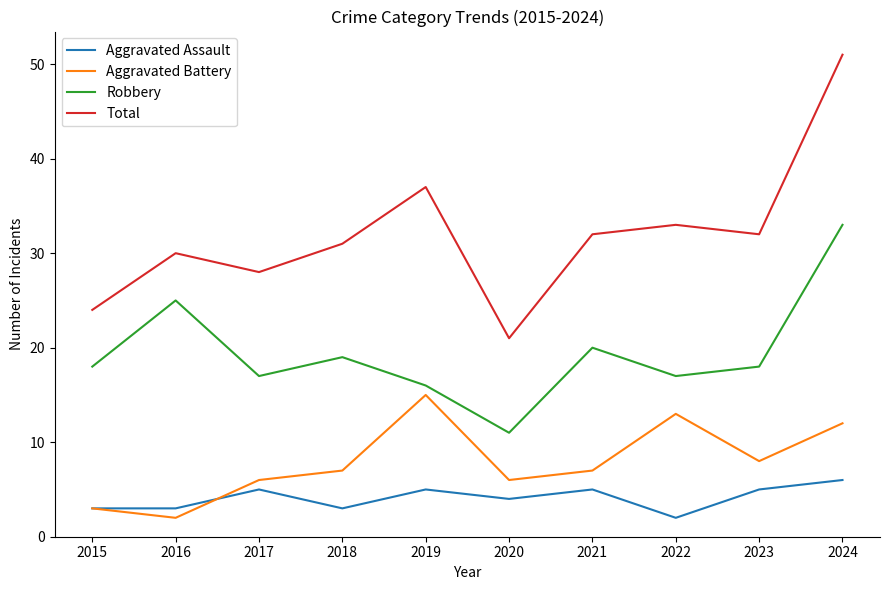

True or false: Robbery and Aggravated Assault intersect in this chart.

False